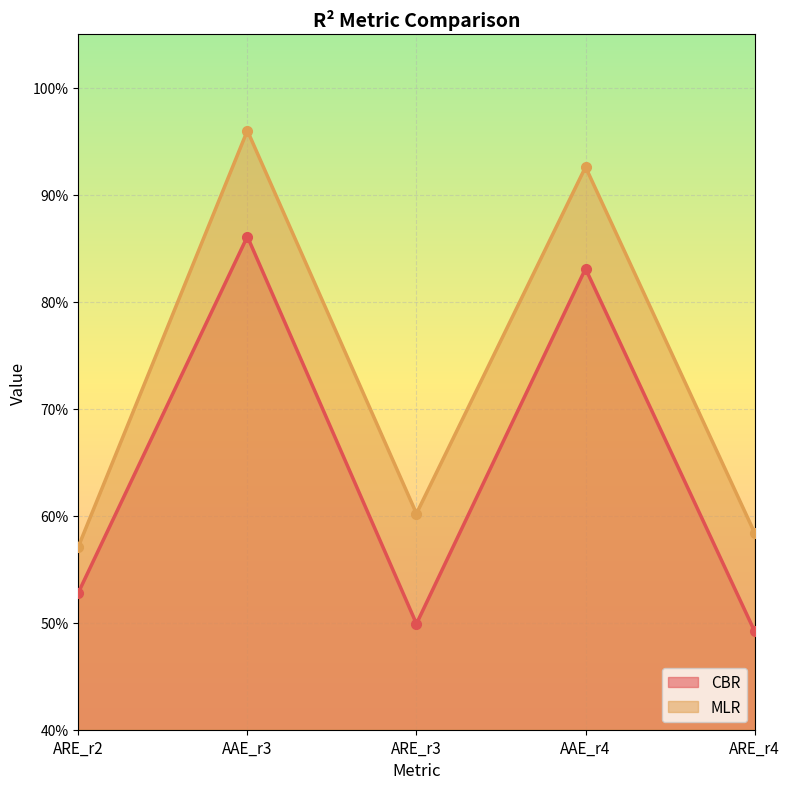

What position from the left is AAE_r3?

2